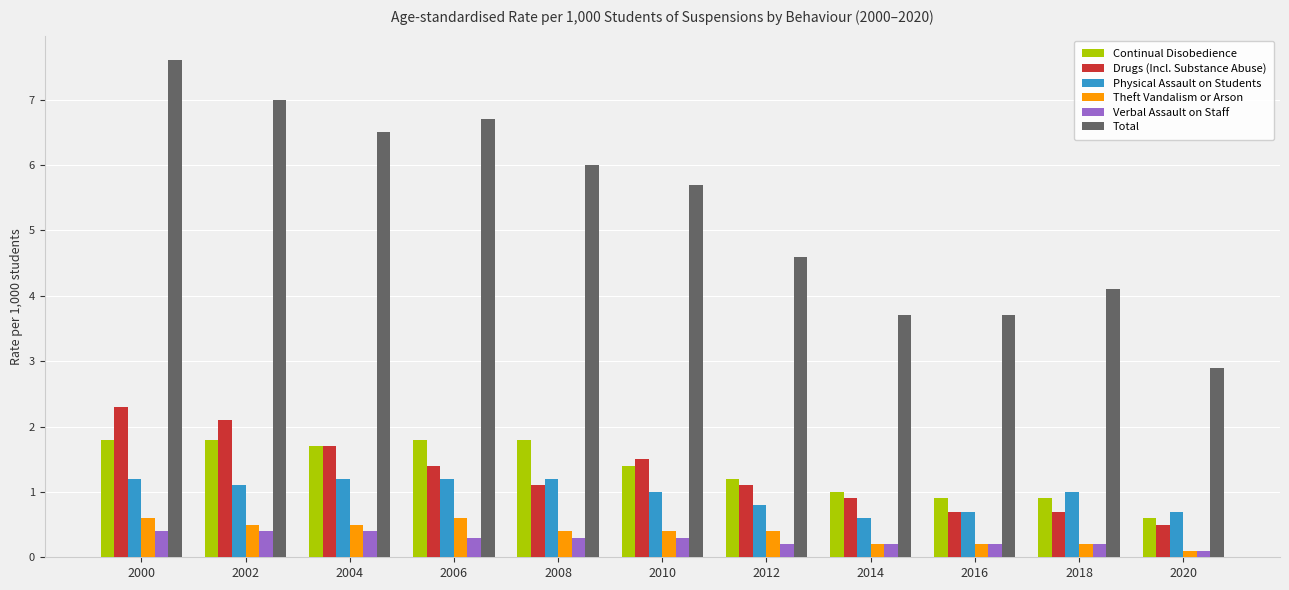

Is it true that Continual Disobedience equals 0.9 at 2018?

True